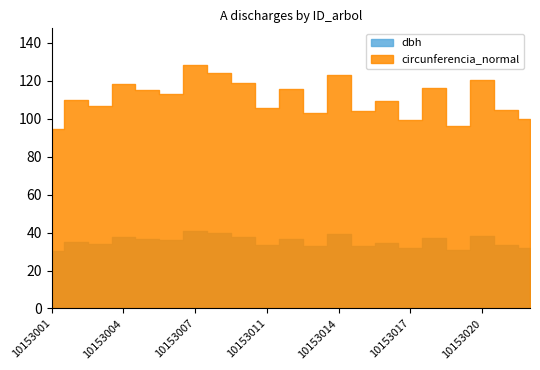

True or false: bal_intrasp has a value of 21.5 at 10153005.

False